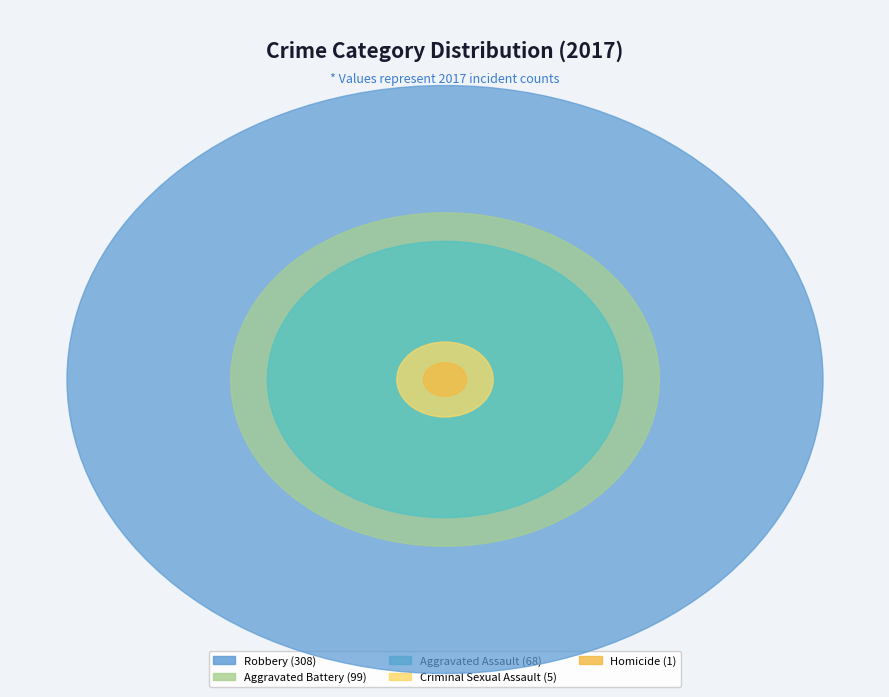

True or false: Aggravated Battery accounts for 7% of the total.

False